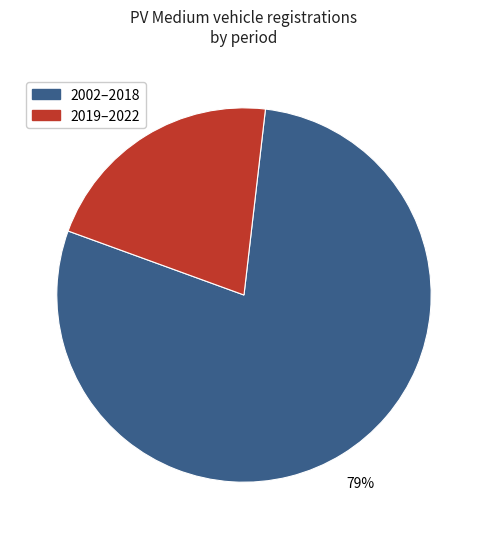

Does any single category account for the majority?

Yes